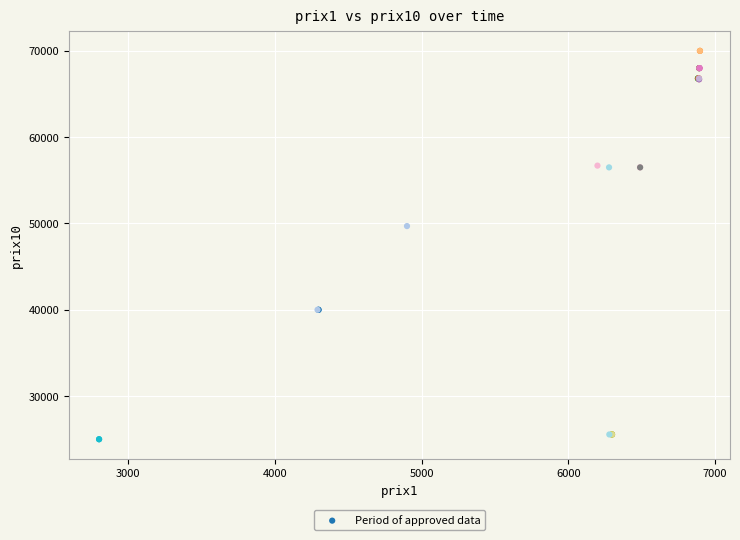

What Y value in the scatter plot is closest to 47496?

49696